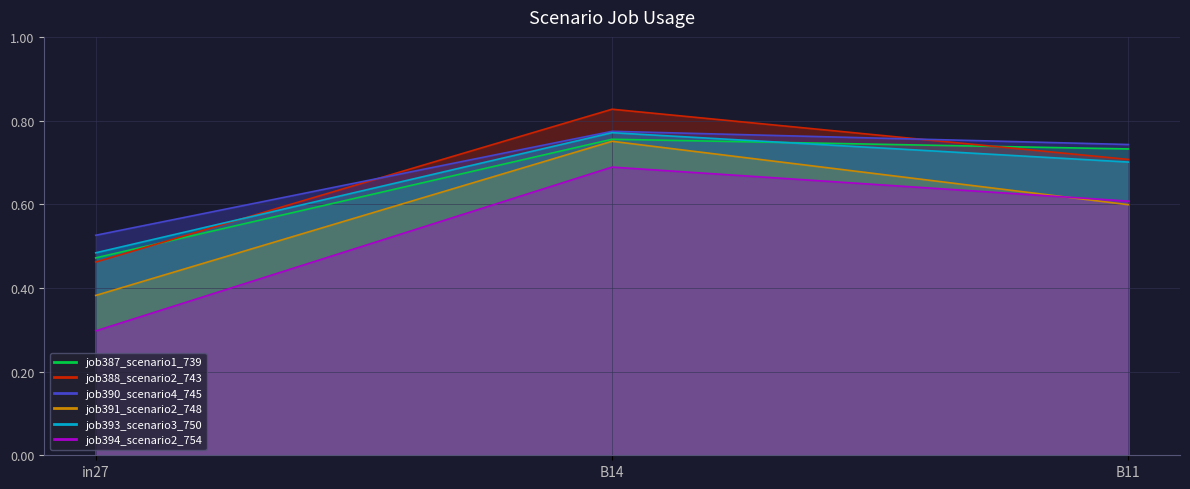

Reading left to right, list all the values displayed in this chart.

job387_scenario1_739: 0.5	0.8	0.7
job388_scenario2_743: 0.5	0.8	0.7
job390_scenario4_745: 0.5	0.8	0.7
job391_scenario2_748: 0.4	0.8	0.6
job393_scenario3_750: 0.5	0.8	0.7
job394_scenario2_754: 0.3	0.7	0.6